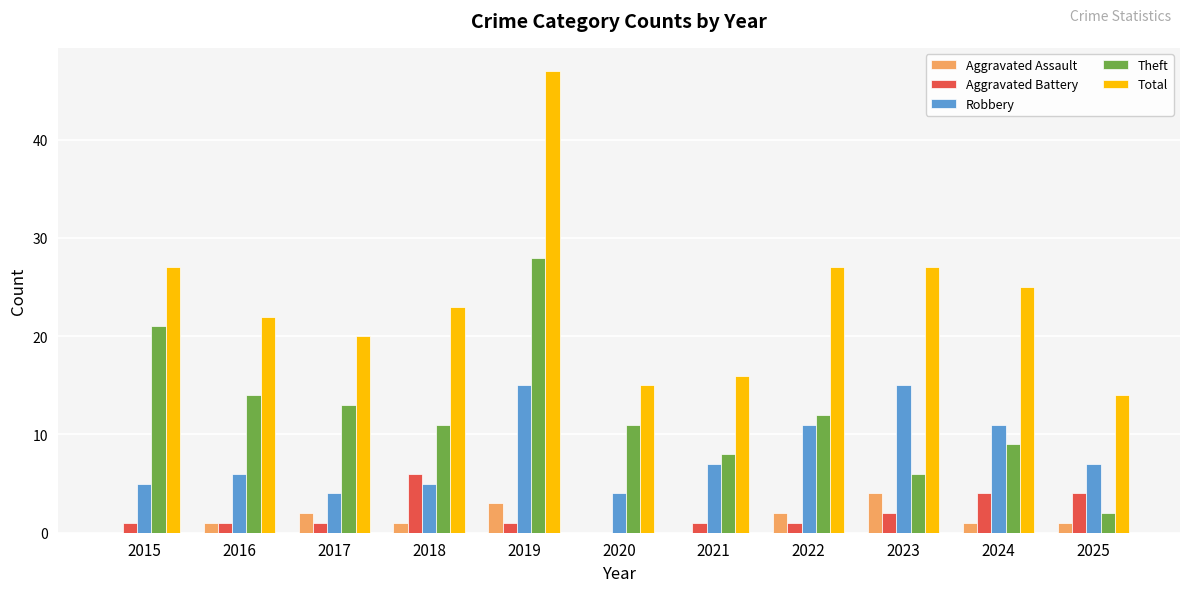

What is the sum of all Robbery values?

90